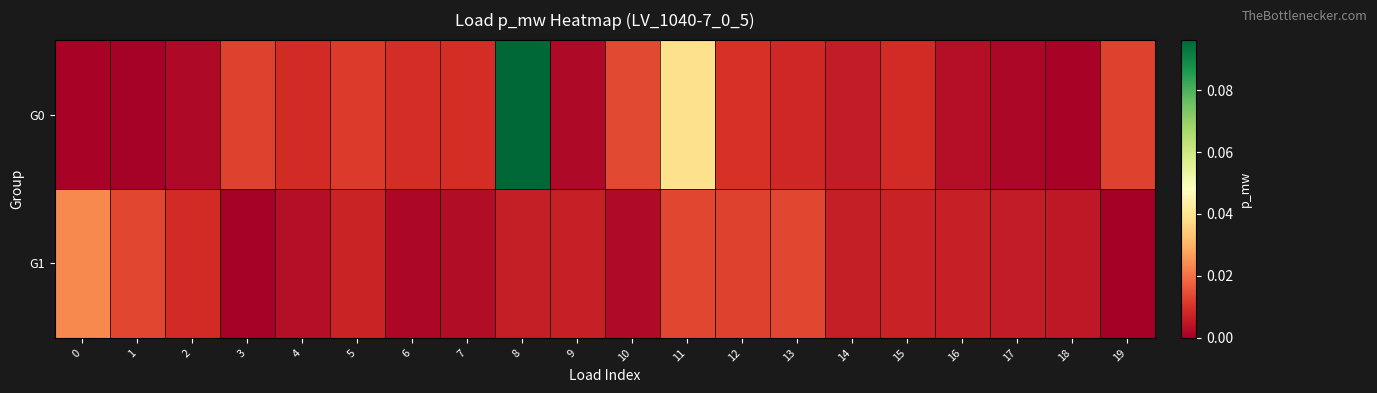

Reading left to right, extract all data points from this chart.

G0: 0=0.0	1=0.0	2=0.0	3=0.0	4=0.0	5=0.0	6=0.0	7=0.0	8=0.1	9=0.0	10=0.0	11=0.0	12=0.0	13=0.0	14=0.0	15=0.0	16=0.0	17=0.0	18=0.0	19=0.0
G1: 0=0.0	1=0.0	2=0.0	3=0.0	4=0.0	5=0.0	6=0.0	7=0.0	8=0.0	9=0.0	10=0.0	11=0.0	12=0.0	13=0.0	14=0.0	15=0.0	16=0.0	17=0.0	18=0.0	19=0.0